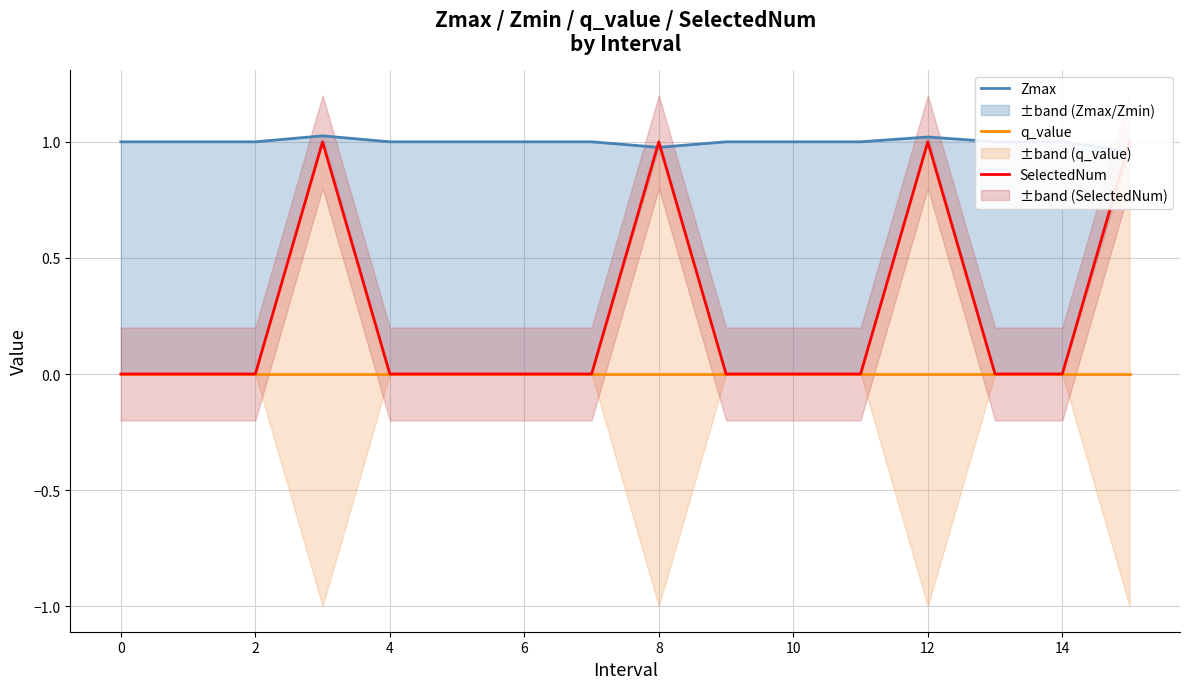

True or false: q_value and Zmax intersect in this chart.

False